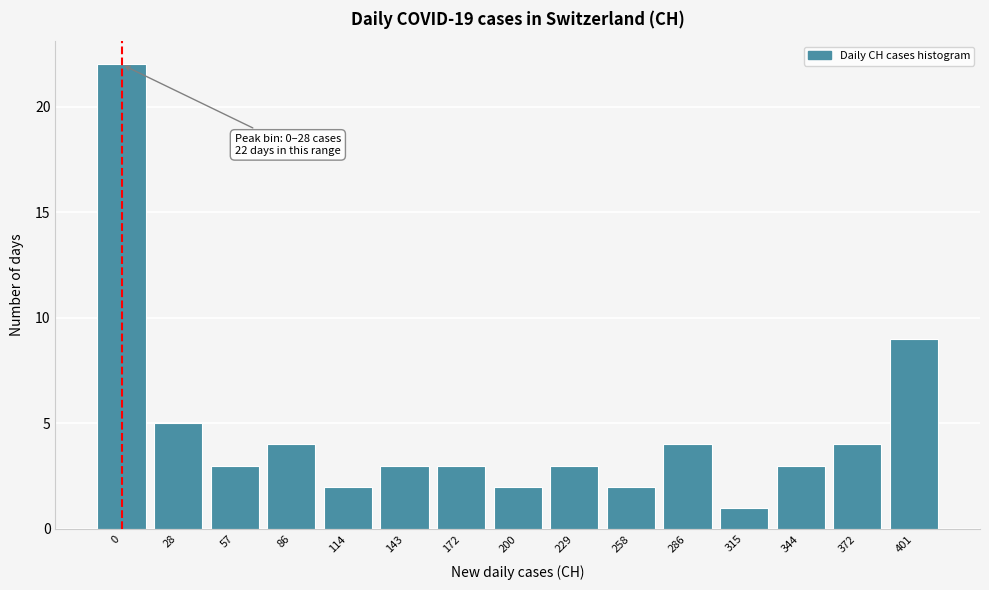

Reading right to left, list all the values displayed in this chart.

401=9	372=4	344=3	315=1	286=4	258=2	229=3	200=2	172=3	143=3	114=2	86=4	57=3	28=5	0=22